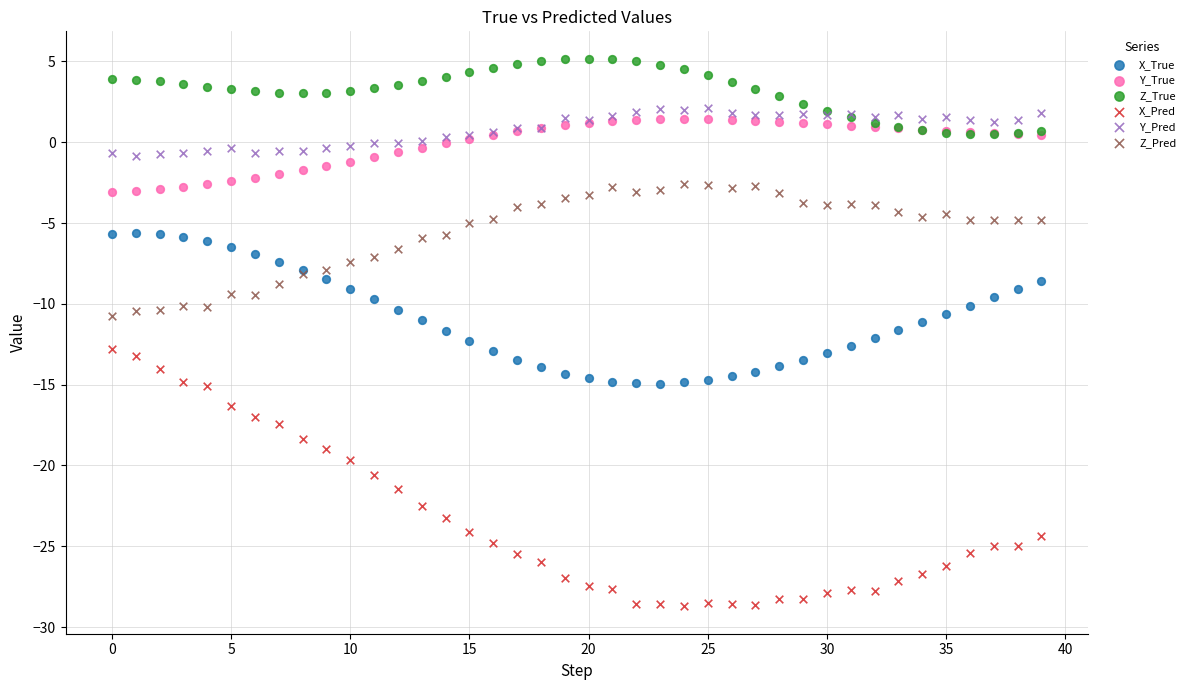

Which series reaches the maximum Y coordinate?

Z_True